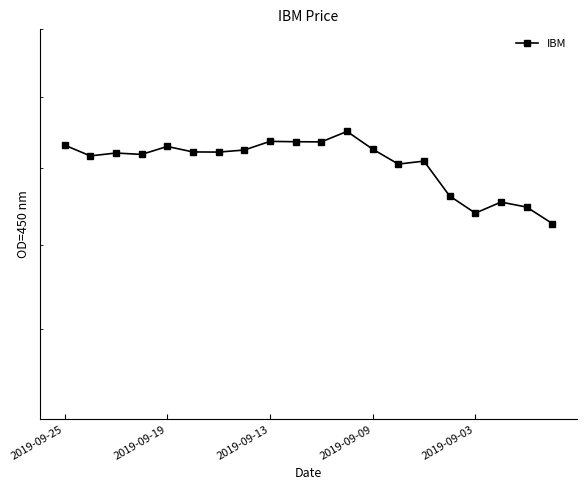

What is the change in value from 9 to 13?

-3.1